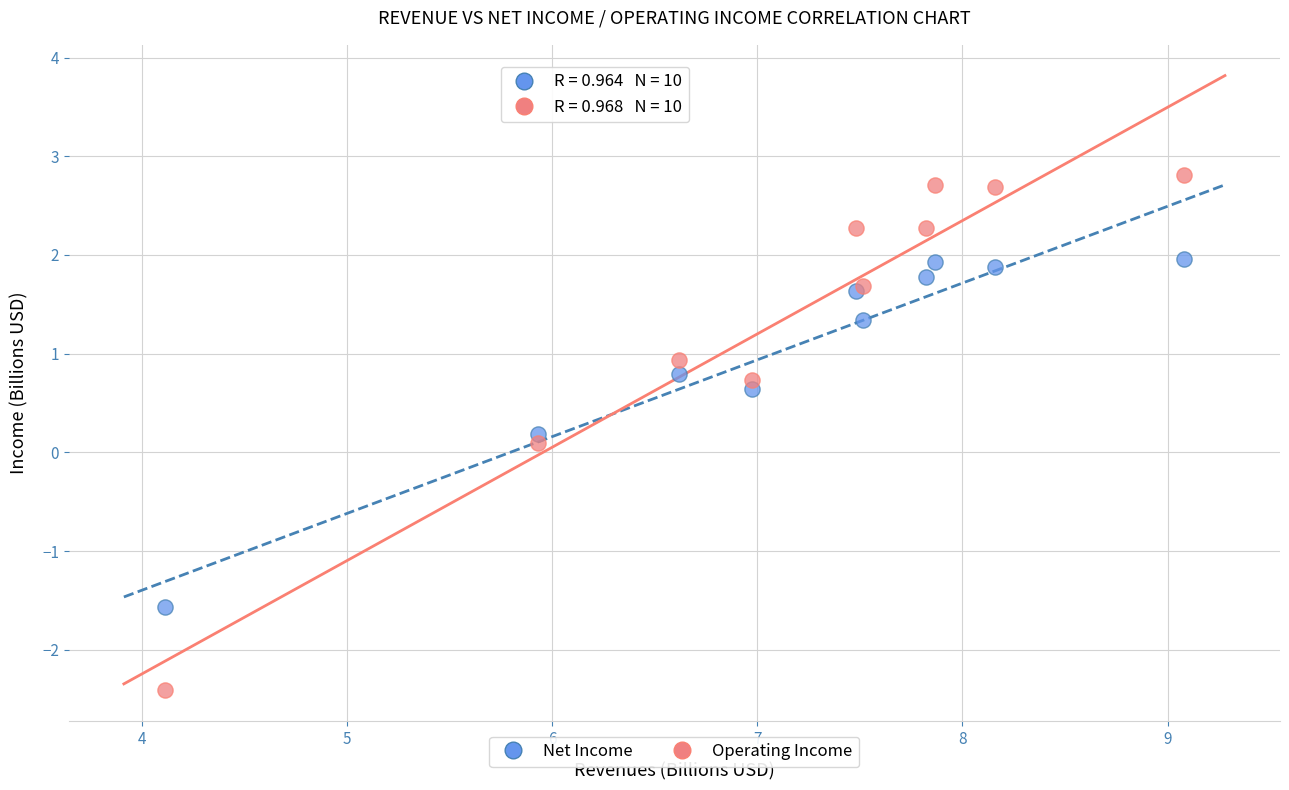

Which series has the widest spread of Y values?

Operating Income